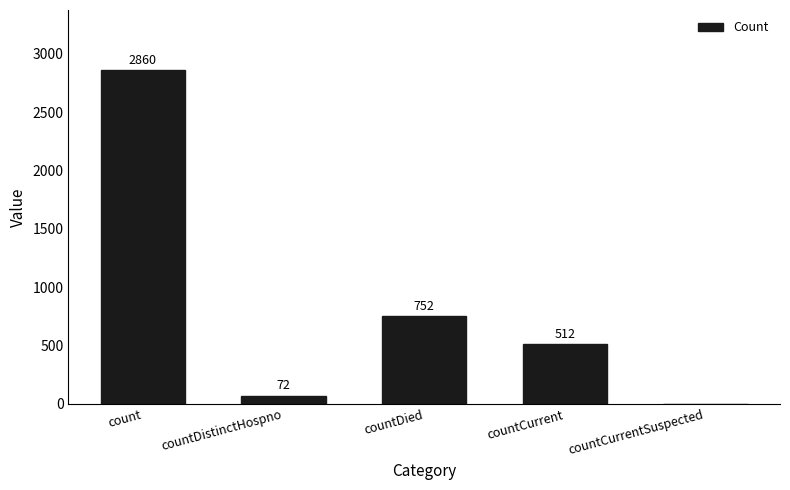

Which has a higher value, countCurrent or count?

count